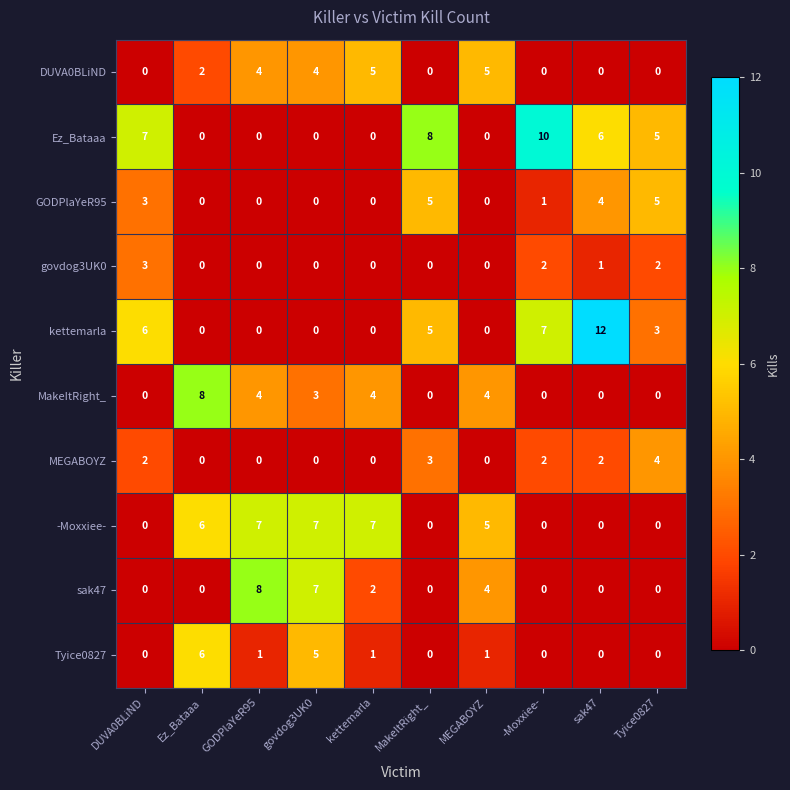

What is the total value across all series at MEGABOYZ?

19